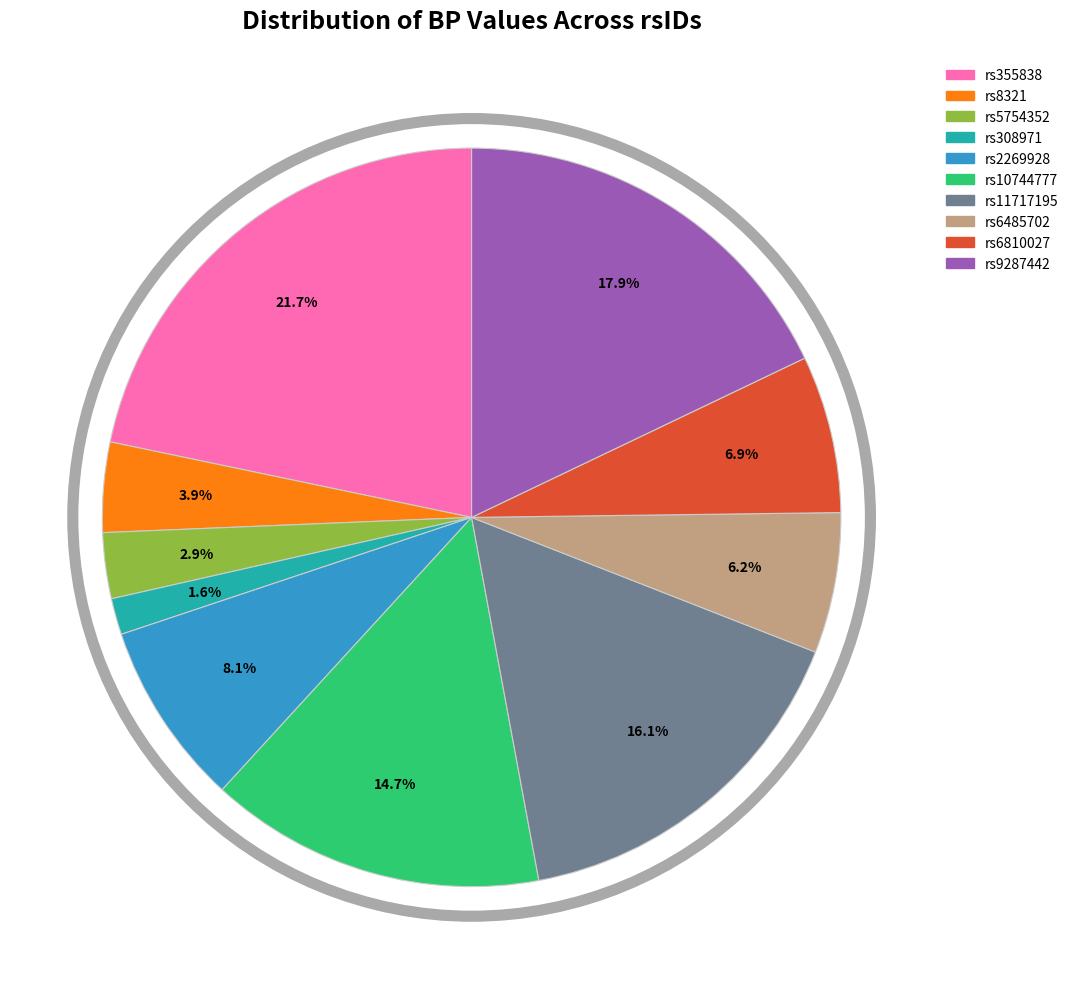

Which slice is the smallest?

rs308971